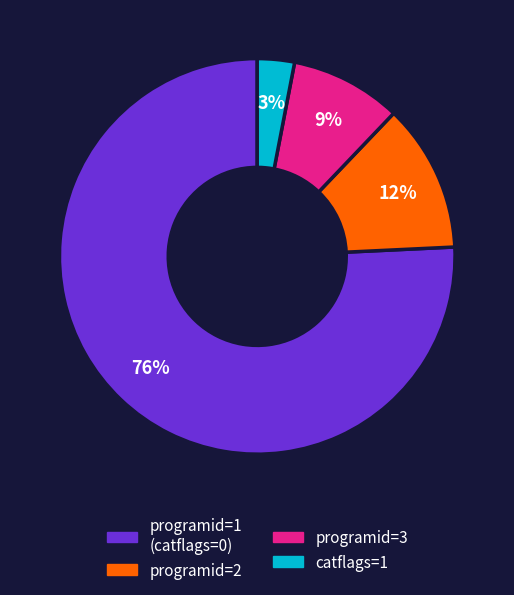

To the nearest percent, what is the average slice percentage?

25%